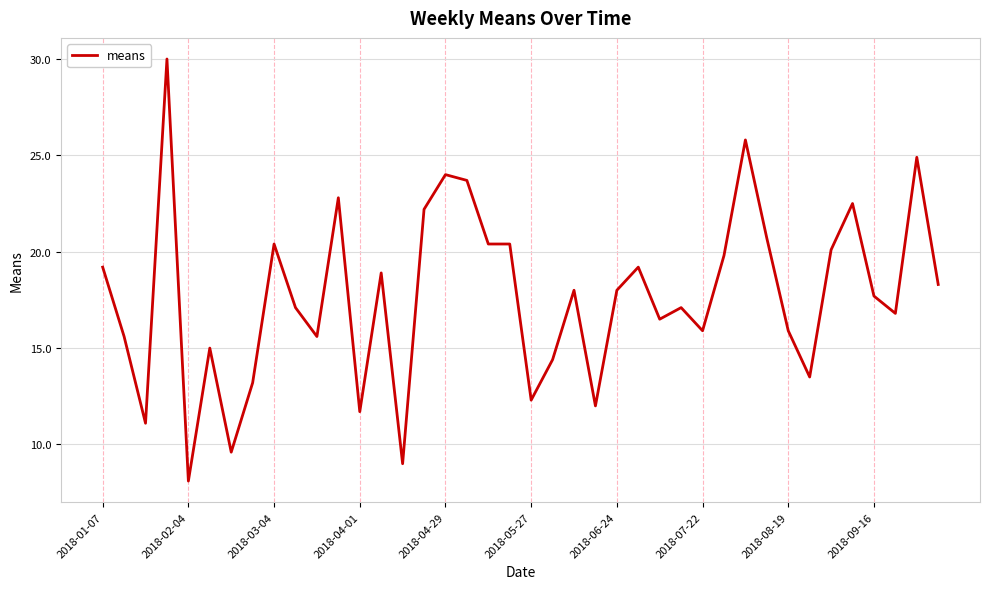

What is the minimum value shown in the chart?

8.1